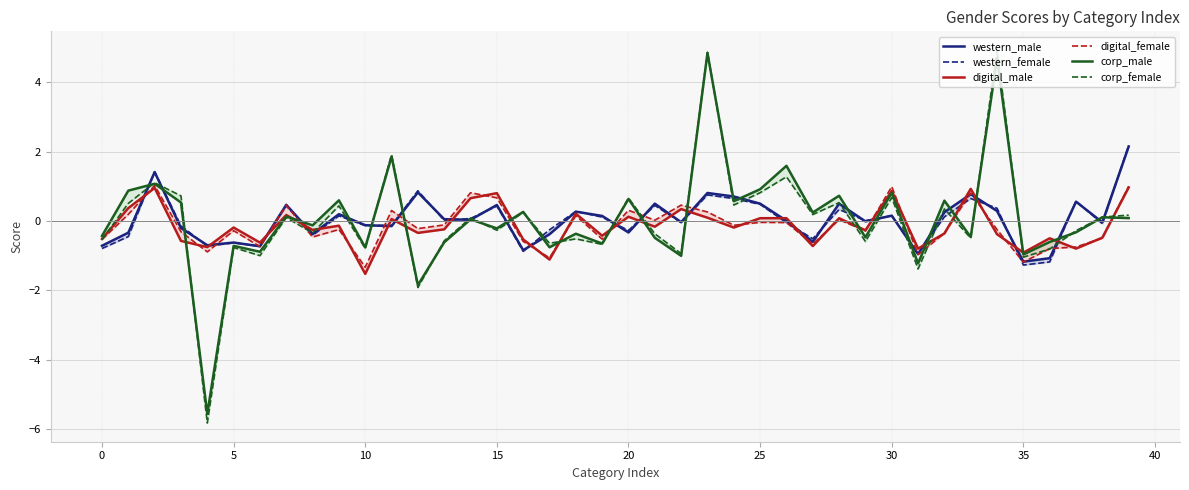

True or false: western_female has a value of 0.2 at 15.

False